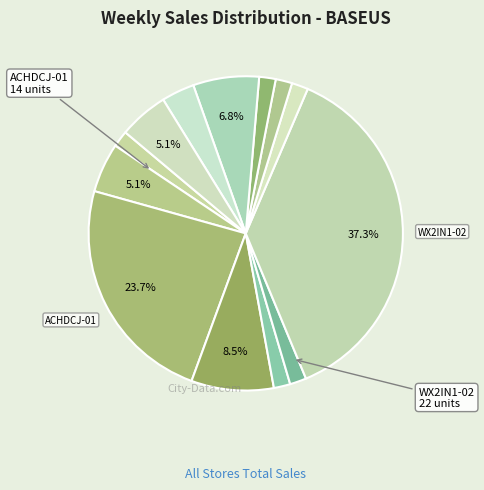

How many segments does this pie chart have?

13